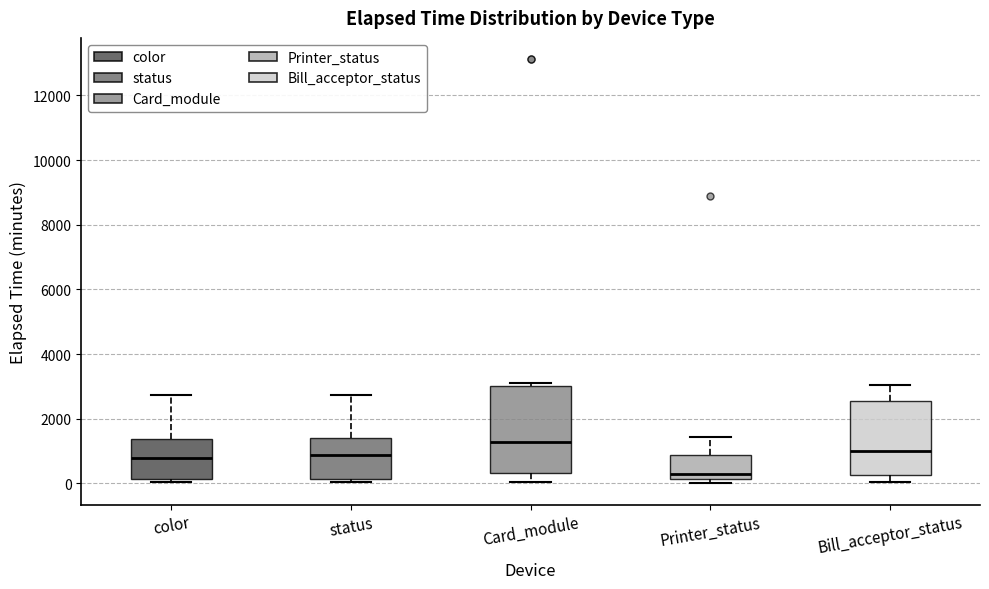

Where does the lower whisker of the box for Card_module end on the y-axis? The values are not printed on the chart, so give them approximately, as read against the axis.

0